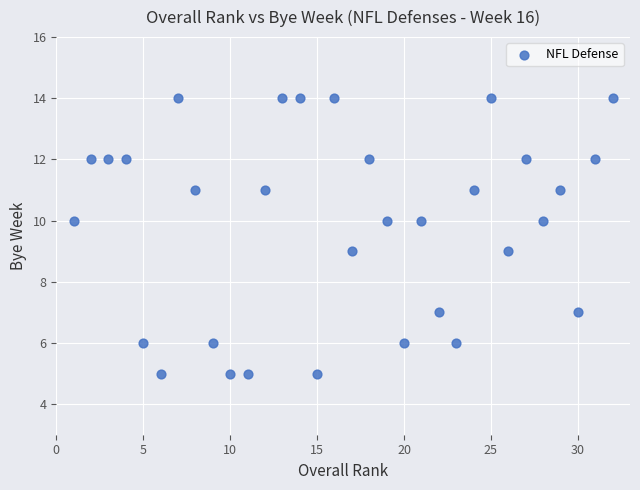

What is the range of X values (max minus min)?

31